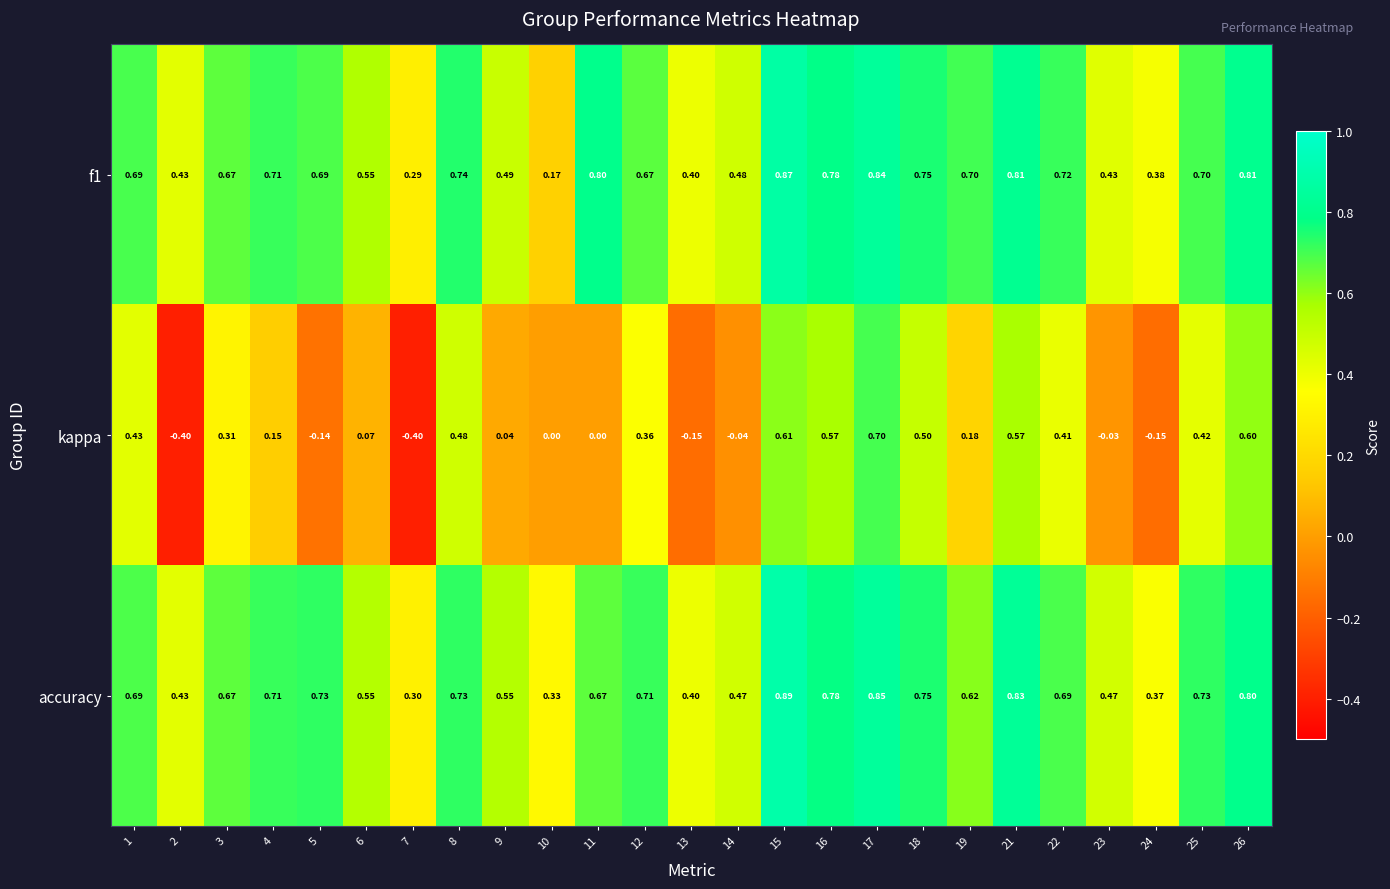

Which series has the largest total across all categories?

accuracy